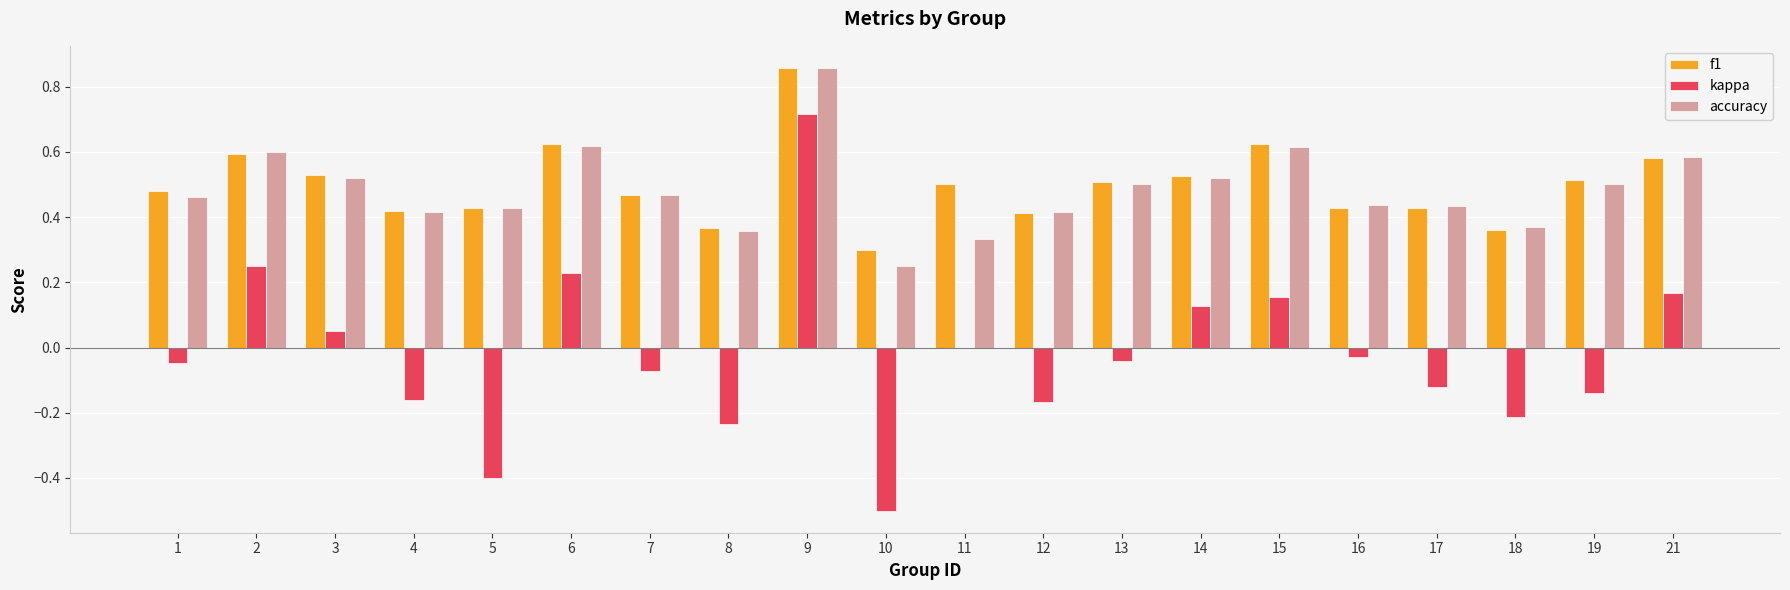

Which category has the highest value in the f1 series?

9